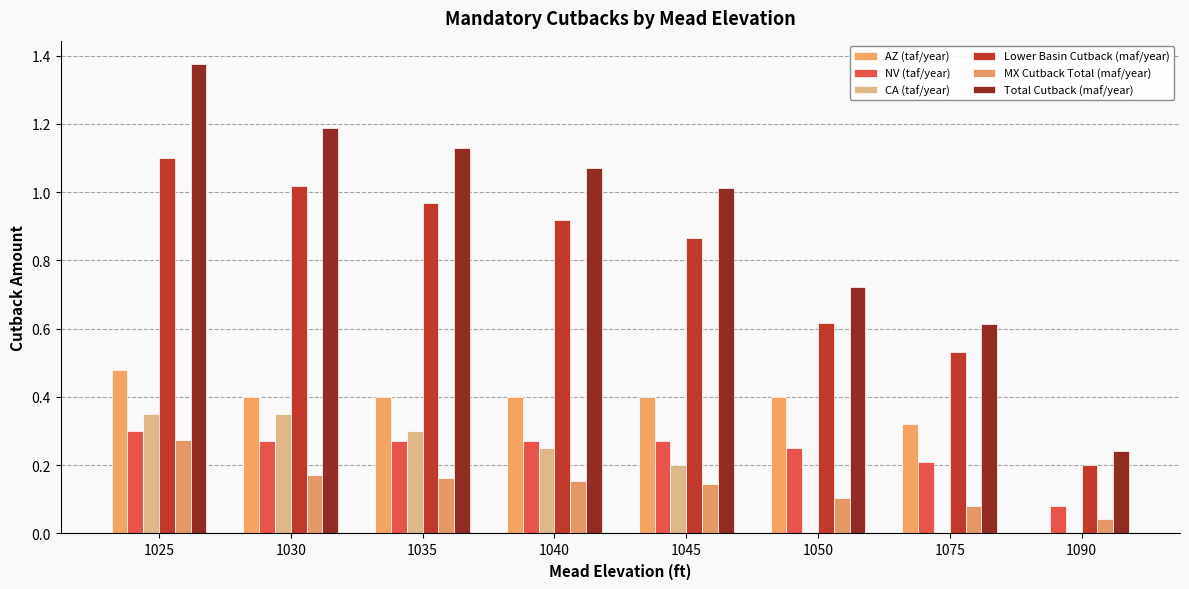

How many values in the AZ (taf/year) series exceed 0?

7